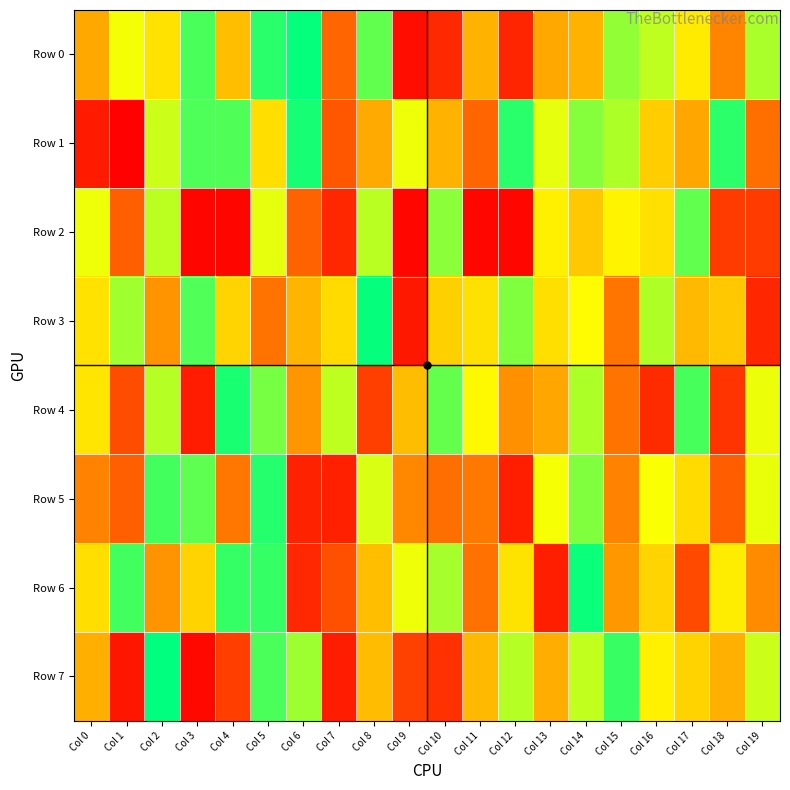

What is the difference between the highest and lowest values at Col 8?

824258